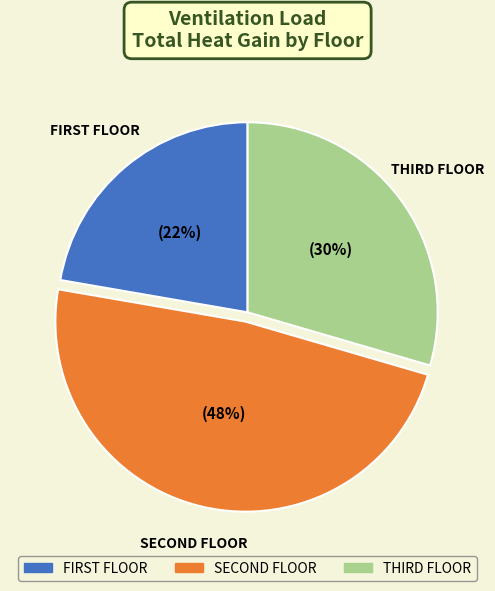

Does any single category account for the majority?

No